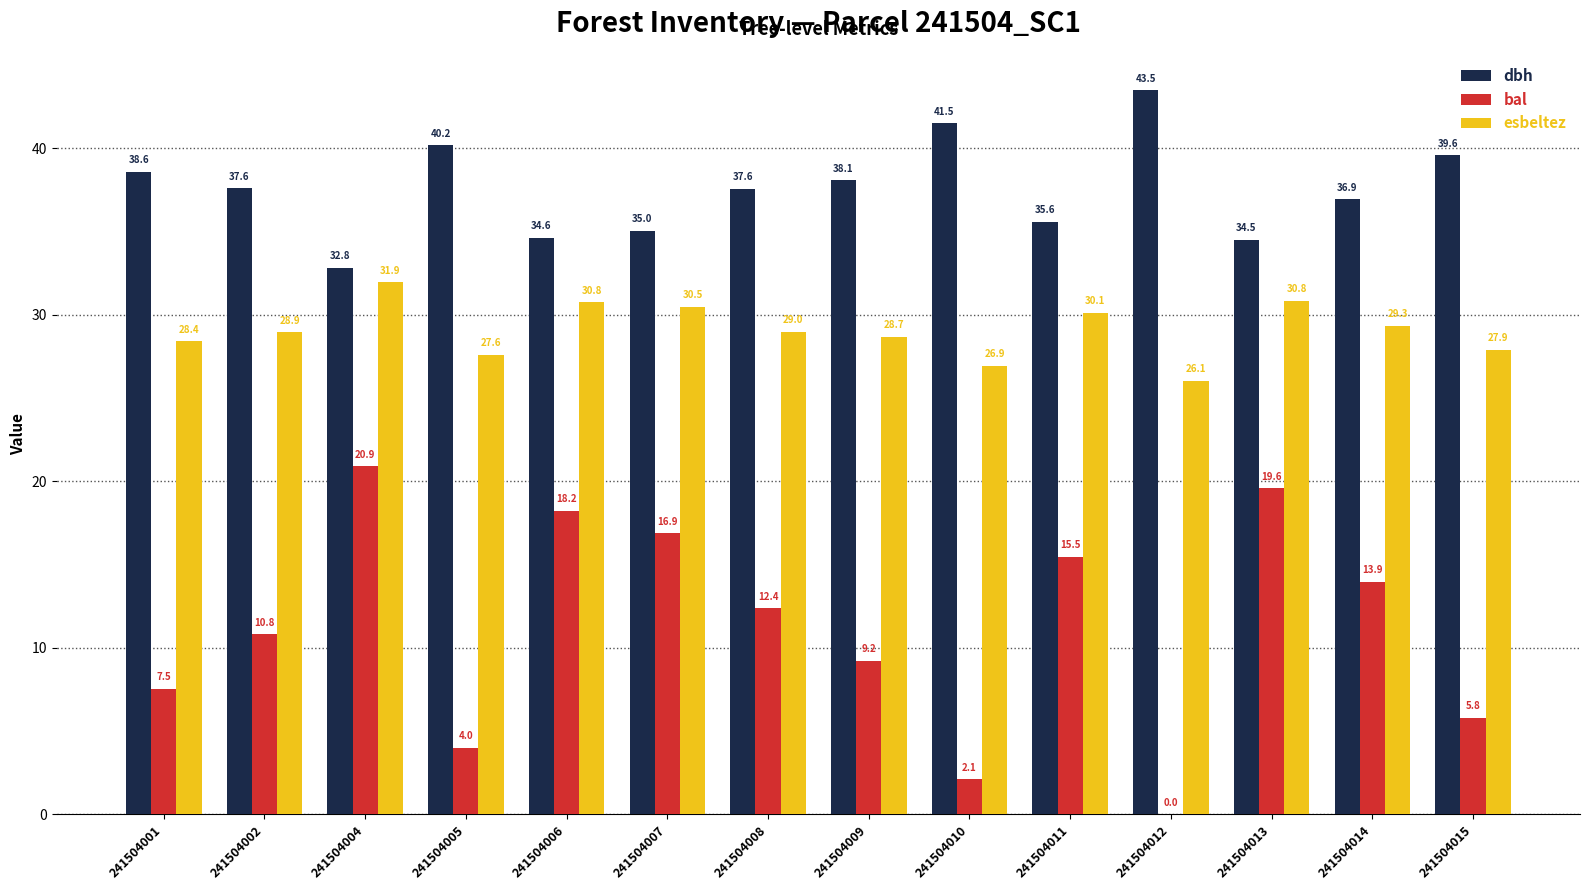

Which series has the largest range (max minus min)?

bal